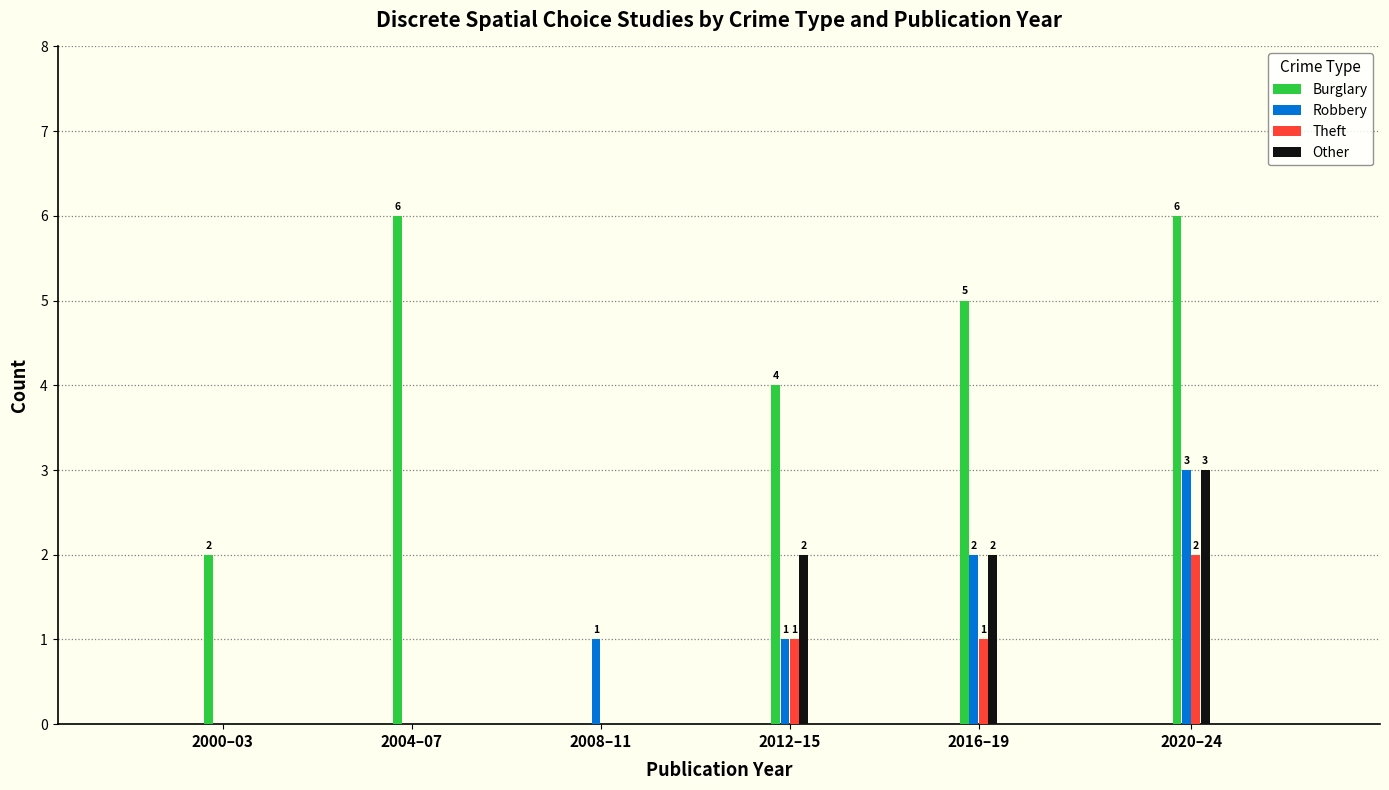

Reading left to right, extract all data points from this chart.

Burglary: 2000–03=2	2004–07=6	2008–11=0	2012–15=4	2016–19=5	2020–24=6
Robbery: 2000–03=0	2004–07=0	2008–11=1	2012–15=1	2016–19=2	2020–24=3
Theft: 2000–03=0	2004–07=0	2008–11=0	2012–15=1	2016–19=1	2020–24=2
Other: 2000–03=0	2004–07=0	2008–11=0	2012–15=2	2016–19=2	2020–24=3